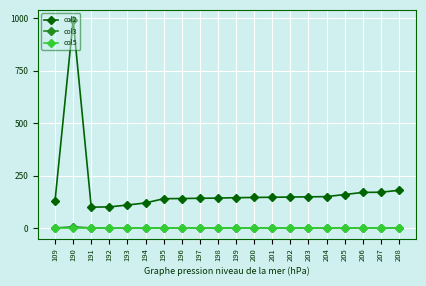

What is the value of the col5 point at the 3rd from the left?

1